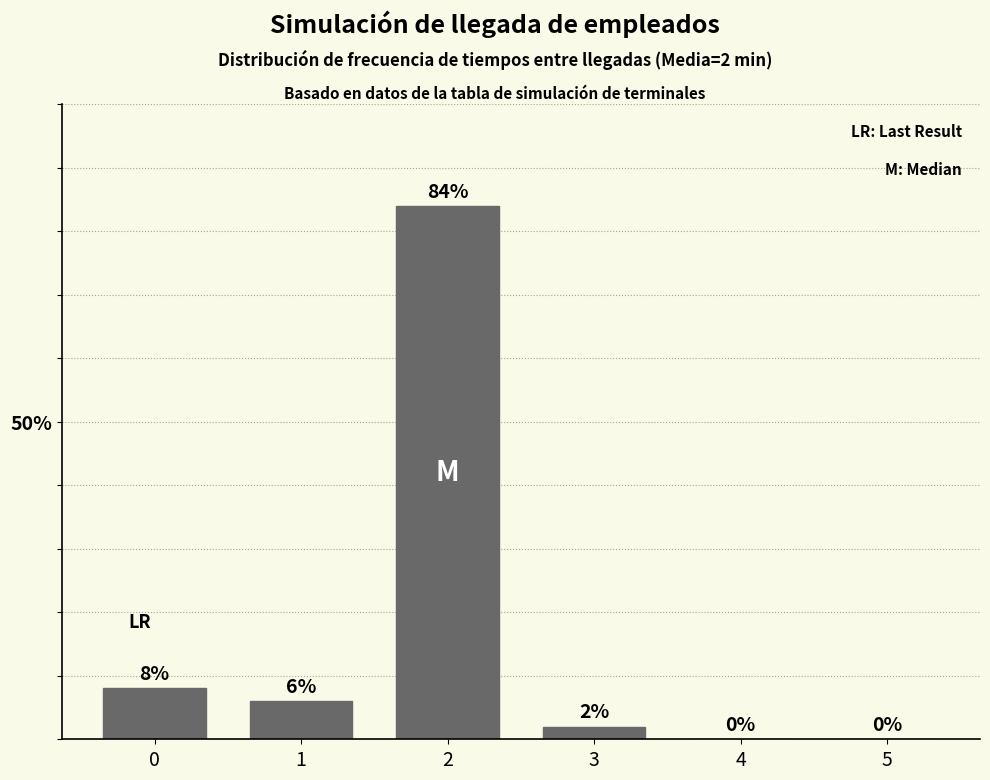

Are the bars horizontal?

No